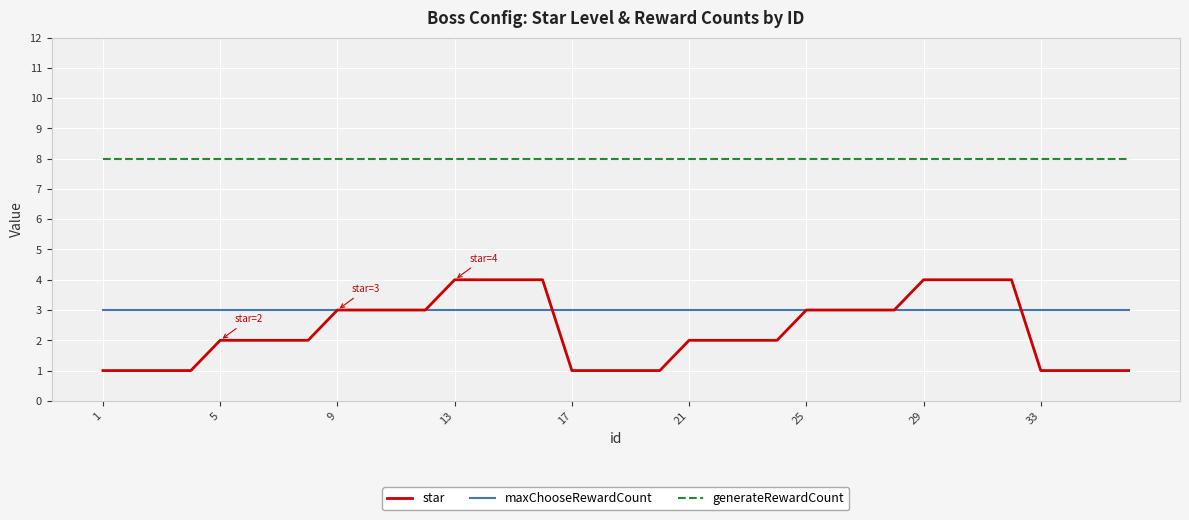

Which series has the largest range (max minus min)?

star